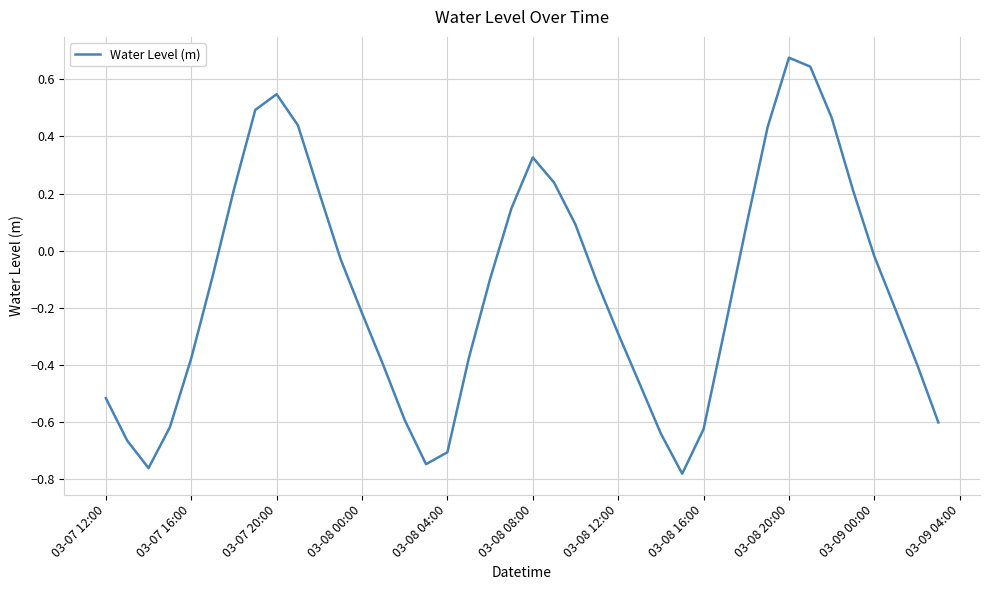

What is the difference between the maximum and minimum values?

1.5